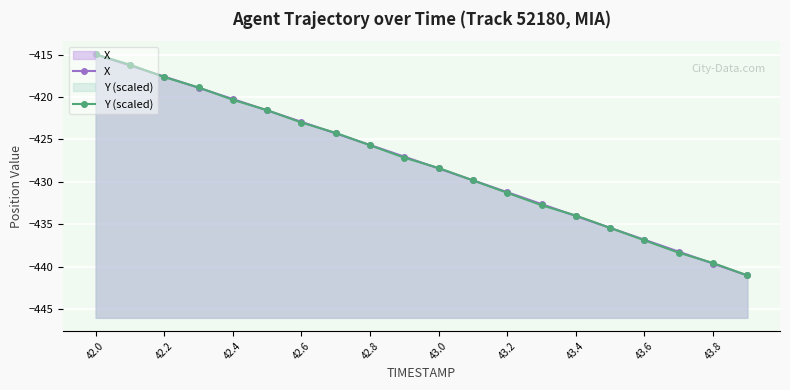

At which category does the chart reach its peak across all series?

42.0